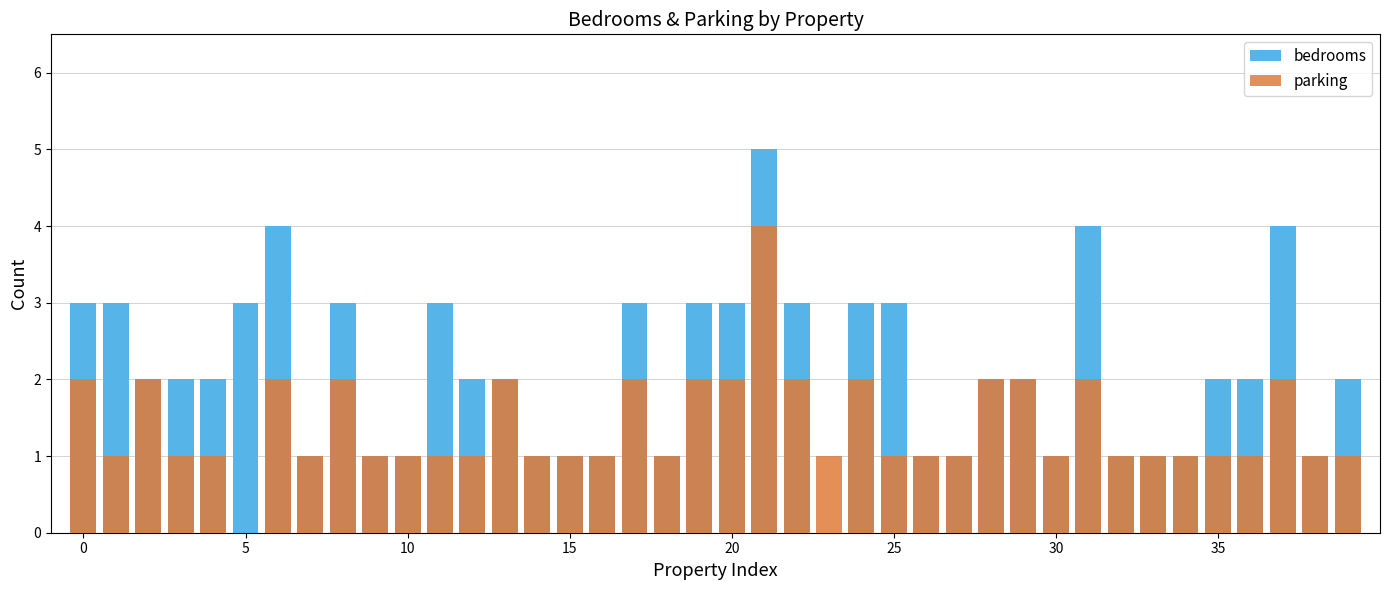

At 18, list the series in order from smallest to largest.

bedrooms, parking